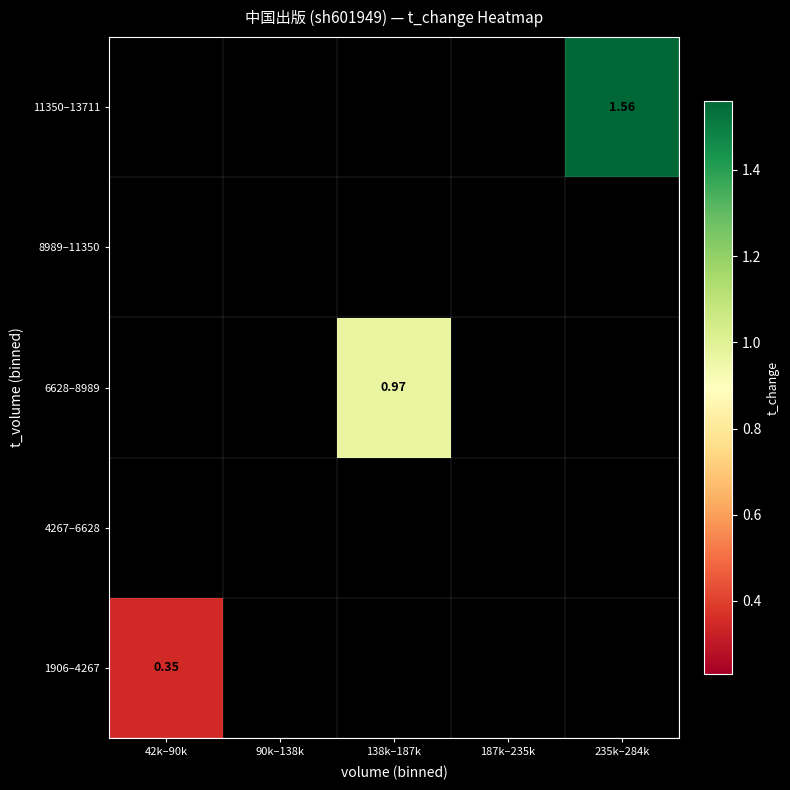

At which category does the chart reach its minimum across all series?

42k–90k